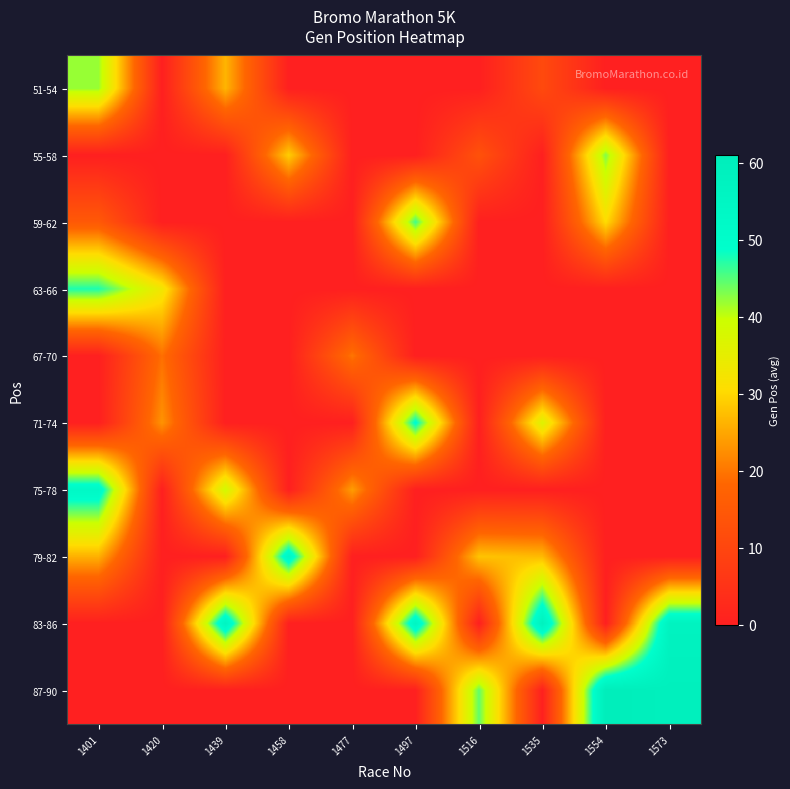

Reading left to right, extract all data points from this chart.

51-54: 1401=42.0	1420=0.0	1439=26.5	1458=0.0	1477=0.0	1497=0.0	1516=0.0	1535=11.0	1554=0.0	1573=0.0
55-58: 1401=0.0	1420=0.0	1439=0.0	1458=29.0	1477=0.0	1497=0.0	1516=13.0	1535=0.0	1554=43.0	1573=0.0
59-62: 1401=15.0	1420=0.0	1439=0.0	1458=0.0	1477=0.0	1497=46.0	1516=0.0	1535=0.0	1554=30.5	1573=0.0
63-66: 1401=47.5	1420=33.0	1439=0.0	1458=0.0	1477=0.0	1497=0.0	1516=0.0	1535=0.0	1554=0.0	1573=0.0
67-70: 1401=0.0	1420=19.3	1439=0.0	1458=0.0	1477=20.0	1497=0.0	1516=0.0	1535=0.0	1554=0.0	1573=0.0
71-74: 1401=0.0	1420=23.0	1439=0.0	1458=0.0	1477=0.0	1497=50.0	1516=0.0	1535=36.5	1554=0.0	1573=0.0
75-78: 1401=53.0	1420=0.0	1439=38.5	1458=0.0	1477=24.0	1497=0.0	1516=0.0	1535=0.0	1554=0.0	1573=0.0
79-82: 1401=26.0	1420=0.0	1439=0.0	1458=54.0	1477=0.0	1497=0.0	1516=28.0	1535=27.0	1554=0.0	1573=0.0
83-86: 1401=0.0	1420=0.0	1439=56.0	1458=0.0	1477=0.0	1497=55.0	1516=0.0	1535=58.0	1554=0.0	1573=57.0
87-90: 1401=0.0	1420=0.0	1439=0.0	1458=0.0	1477=0.0	1497=0.0	1516=44.5	1535=0.0	1554=61.0	1573=59.0